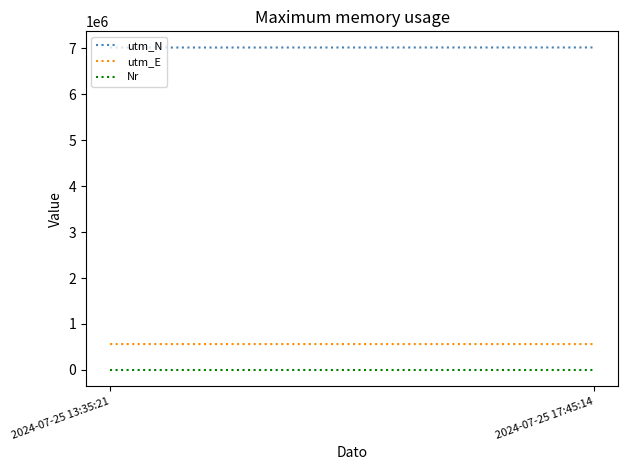

What is the label of the 2nd point from the right?

2024-07-25 13:35:21